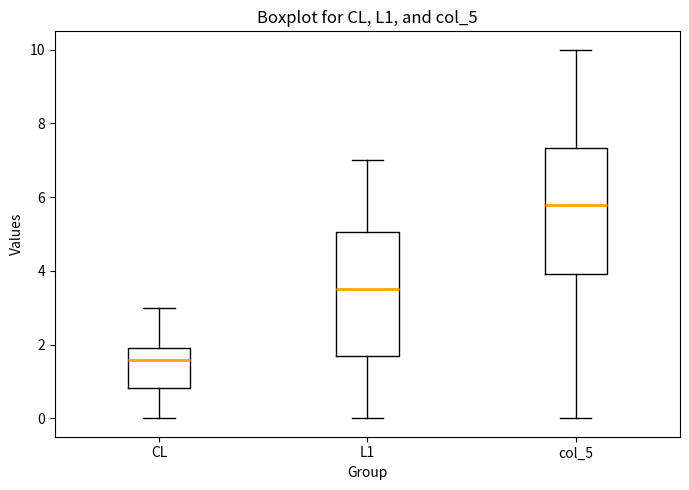

Reading left to right, read every box against the y-axis: the position of its median line, the range the box covers, and the ends of its whiskers. The values are not printed on the chart, so give them approximately, as read against the axis.

CL: median 1.6, box 0.8 to 2.0, whiskers 0.0 to 3.0
L1: median 3.6, box 1.6 to 5.0, whiskers 0.0 to 7.0
col_5: median 5.8, box 4.0 to 7.4, whiskers 0.0 to 10.0